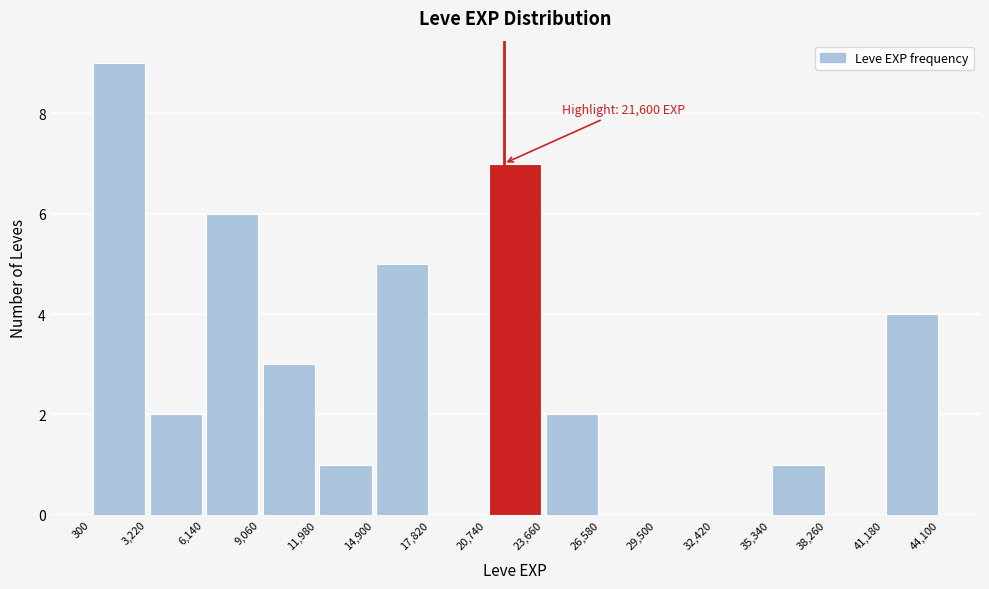

Over which range of the x-axis is the bar tallest?

300 to 3,220